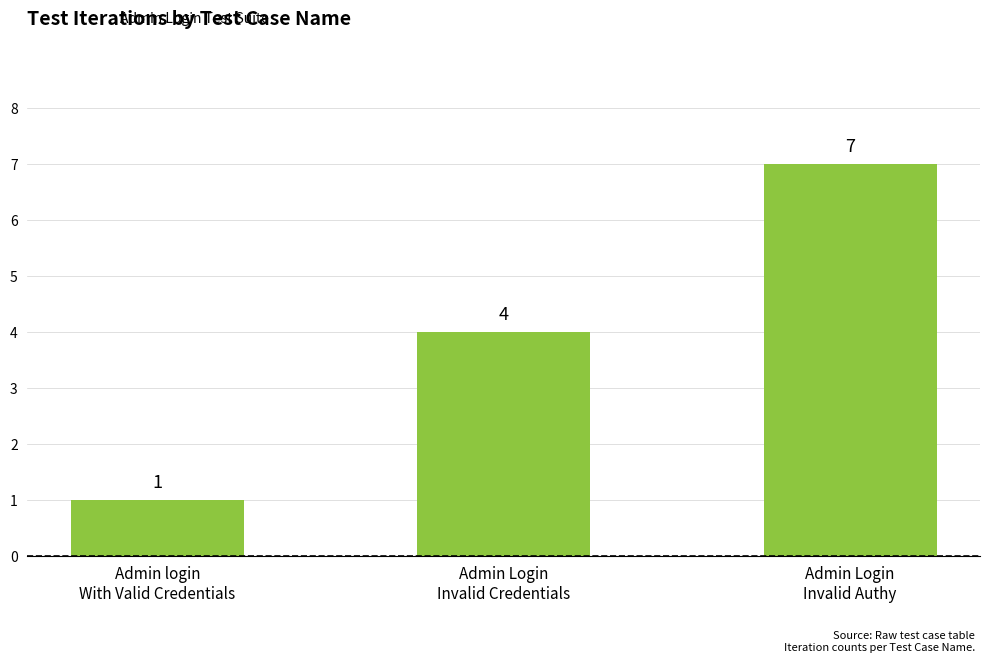

Is it true that the value at Admin Login
Invalid Authy is 3?

False